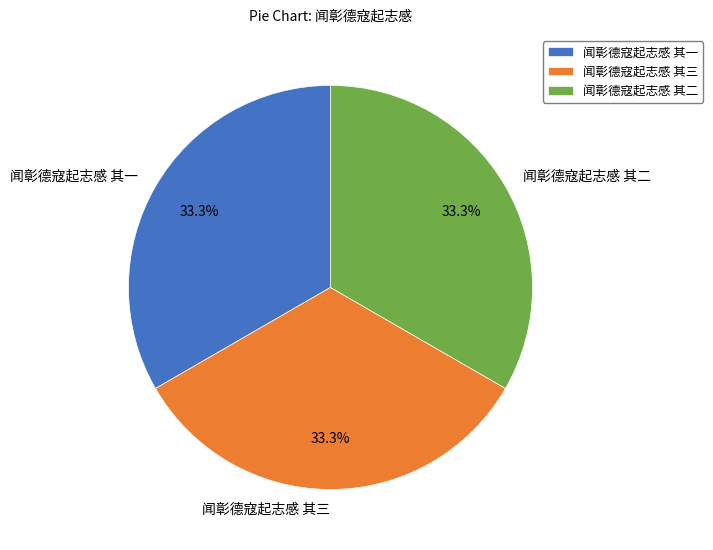

Is it true that 闻彰德寇起志感 其二 is 42% of the pie?

False